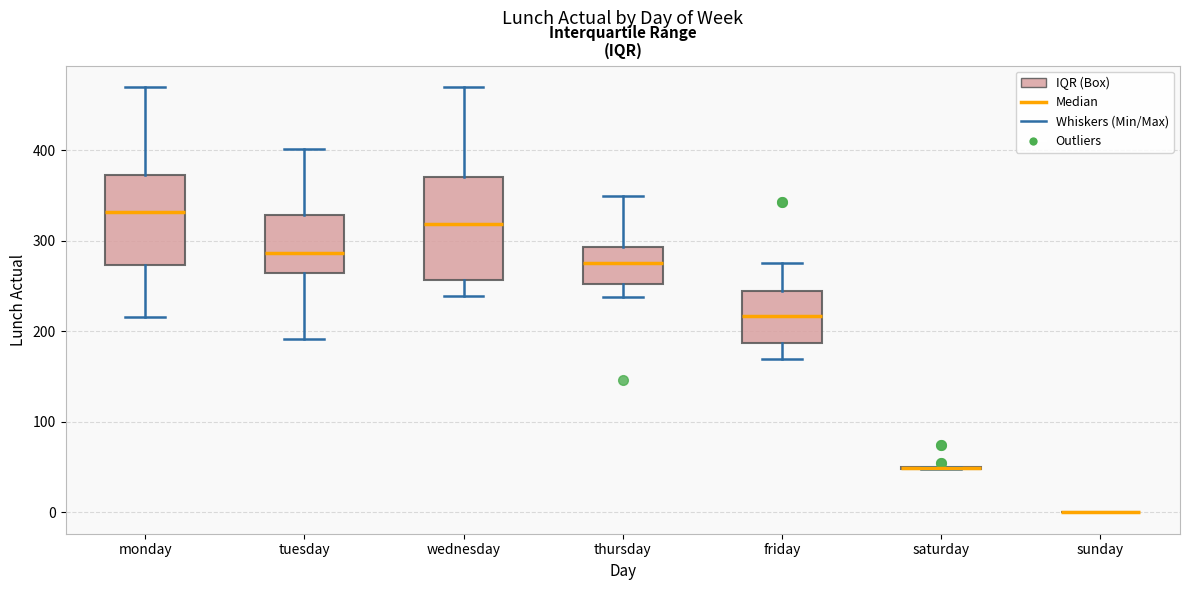

Reading left to right, transcribe this box plot: for each box, give where its median line is, the range the box spans, and where its two whiskers end, as read against the y-axis. The values are not printed on the chart, so give them approximately, as read against the axis.

monday: median 330, box 270 to 370, whiskers 220 to 470
tuesday: median 290, box 260 to 330, whiskers 190 to 400
wednesday: median 320, box 260 to 370, whiskers 240 to 470
thursday: median 280, box 250 to 290, whiskers 240 to 350
friday: median 220, box 190 to 250, whiskers 170 to 280
saturday: box collapsed to a line at 50, whiskers 50 to 50
sunday: box collapsed to a line at 0, whiskers 0 to 0